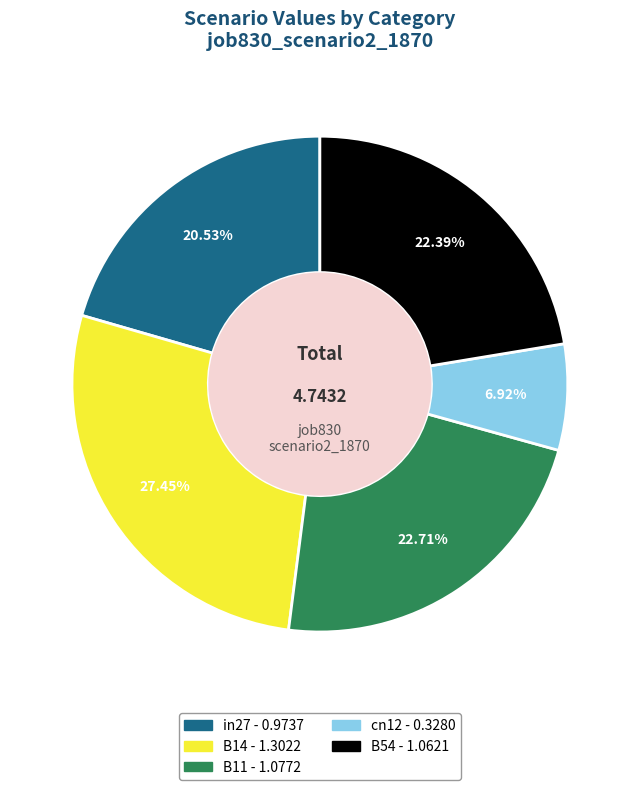

What percentage is the B14 slice, to the nearest percent?

27%